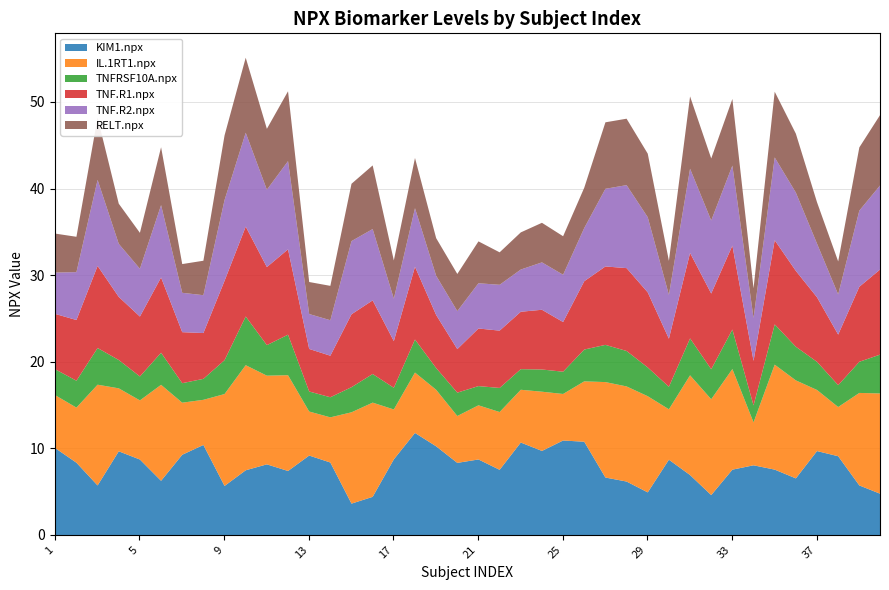

Which series changed the most between 12 and 26?

IL.1RT1.npx